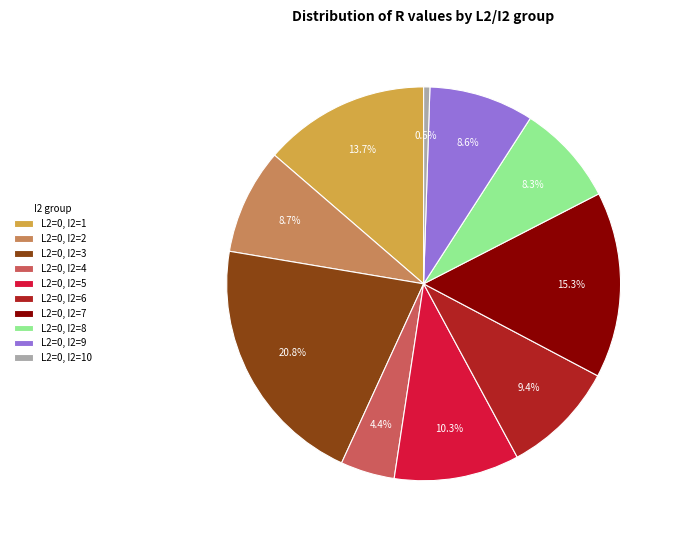

Do L2=0, I2=1 and L2=0, I2=5 together represent more than half of the pie?

No